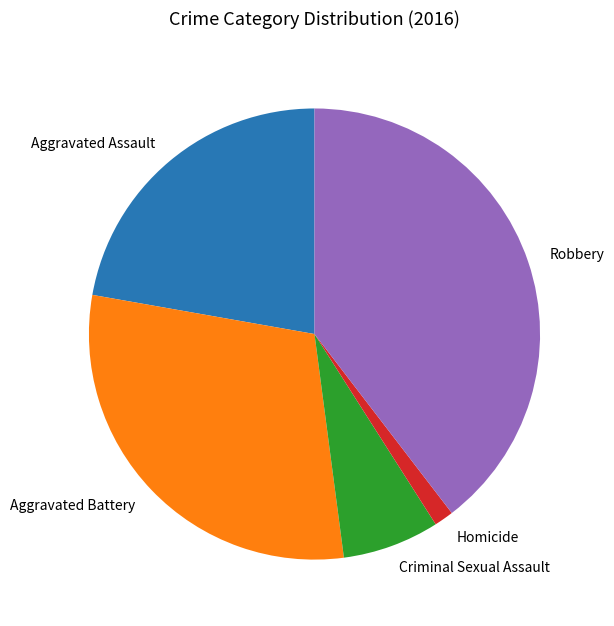

Combined, do Homicide and Aggravated Assault account for over 50%?

No